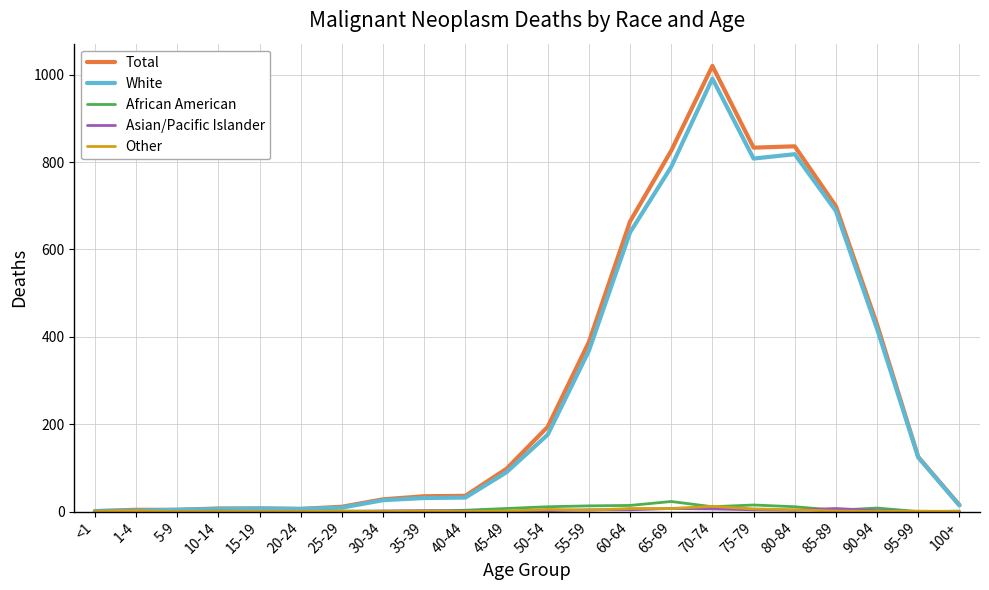

What is the highest value of the African American series?

23